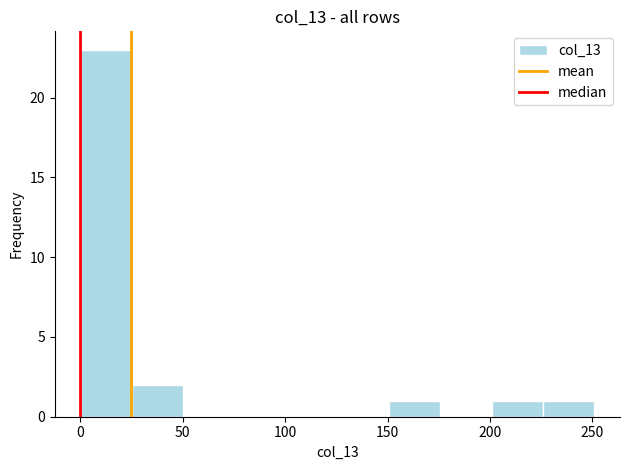

Which range on the x-axis has the tallest bar?

0 to 25